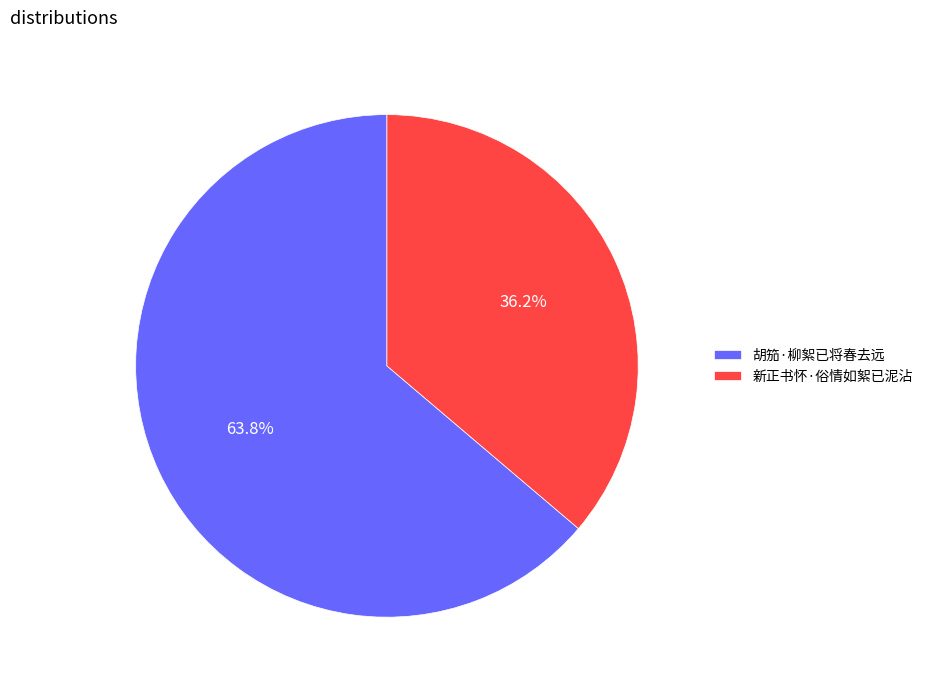

To the nearest percent, what percentage of the pie is 胡笳·柳絮已将春去远?

64%